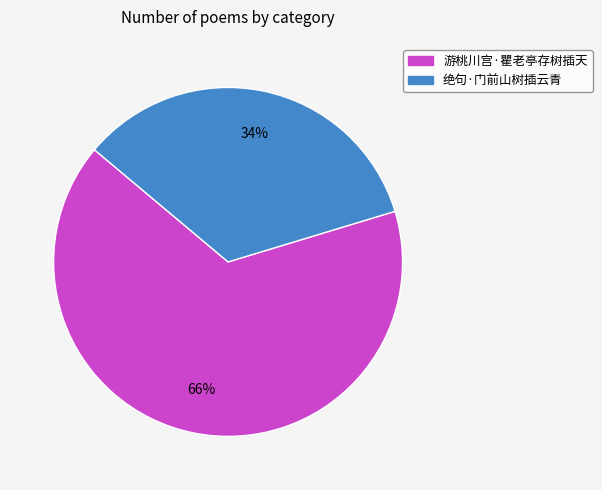

Rank the categories by value from lowest to highest.

绝句·门前山树插云青, 游桃川宫·瞿老亭存树插天